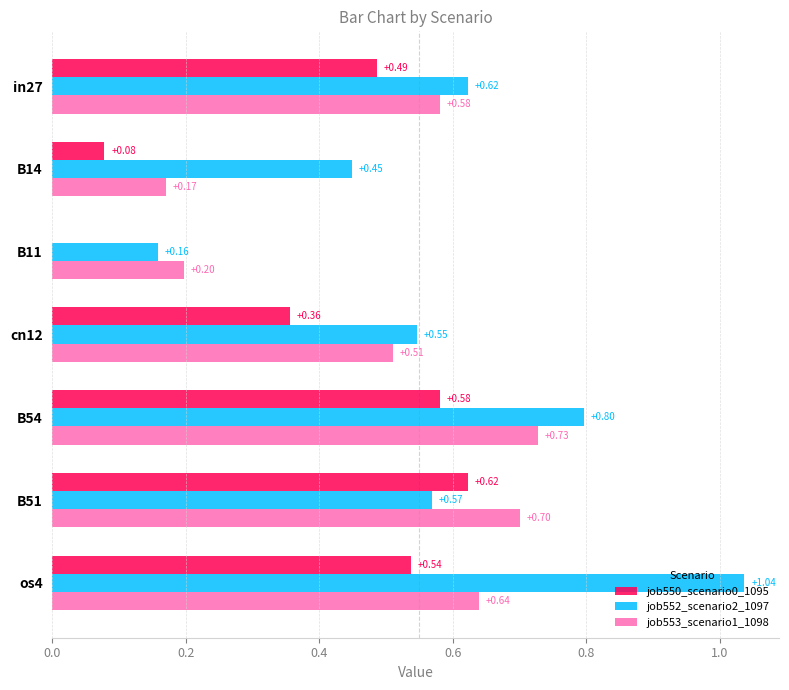

Which series has the largest total across all categories?

job552_scenario2_1097